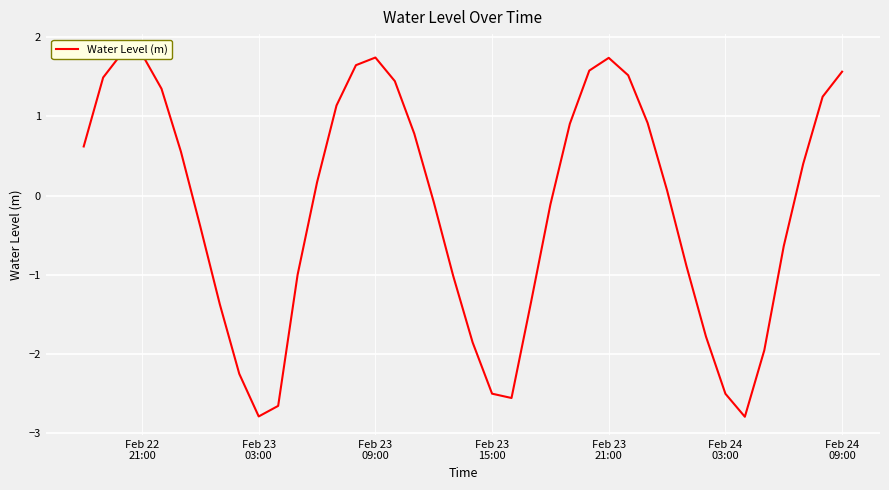

Where is the first local minimum?

Feb 23 03:00